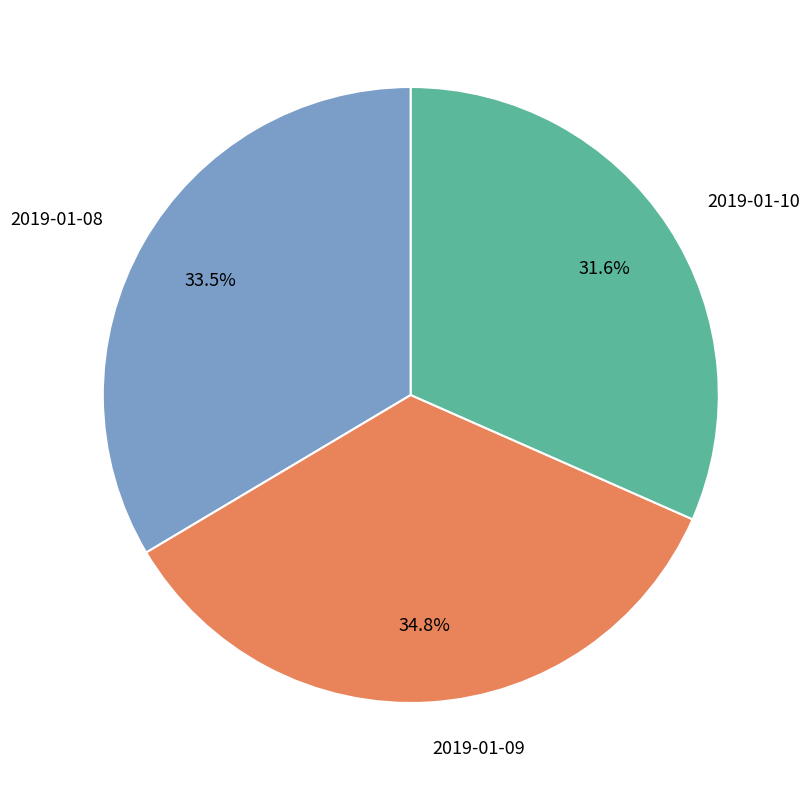

Rank the categories by value from lowest to highest.

2019-01-10, 2019-01-08, 2019-01-09